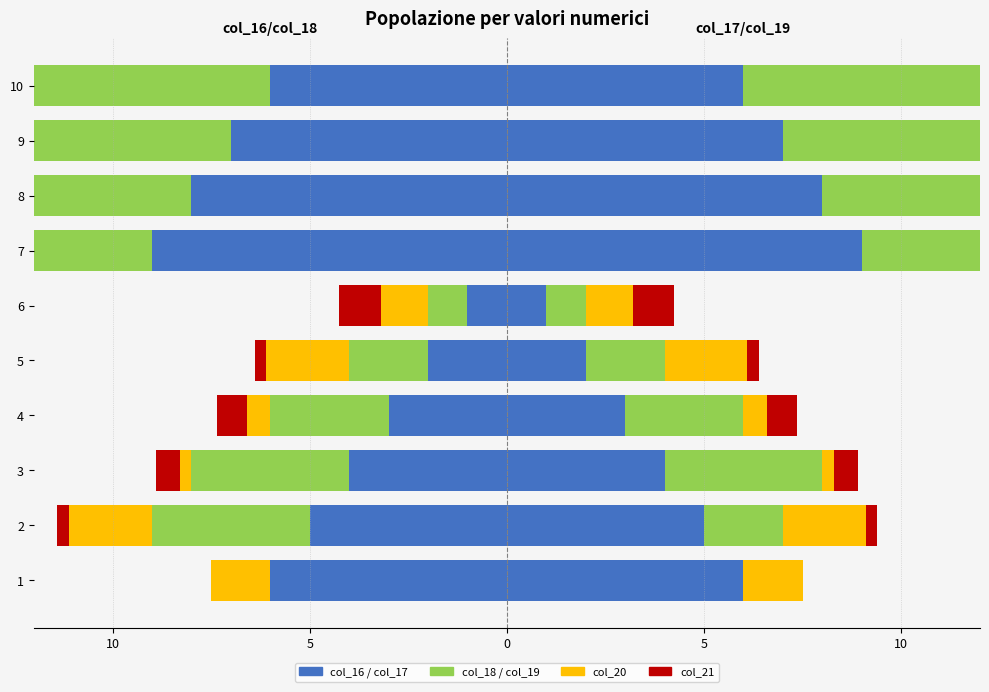

How many series are shown in this chart?

4